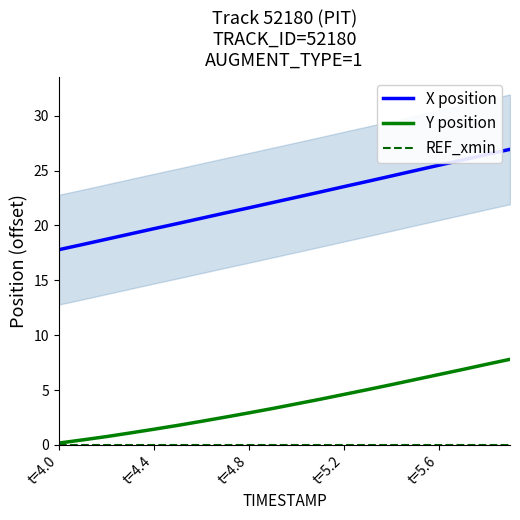

True or false: Y position has more than 2 interior local peaks.

False